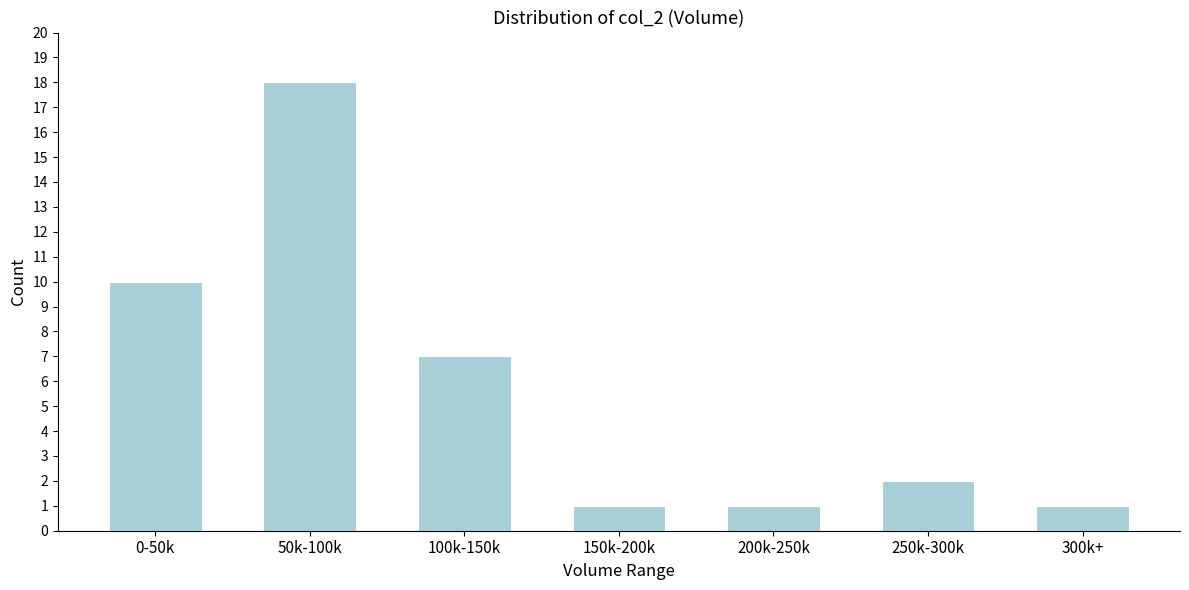

Reading left to right, what are all the values shown in this chart?

0-50k=10	50k-100k=18	100k-150k=7	150k-200k=1	200k-250k=1	250k-300k=2	300k+=1